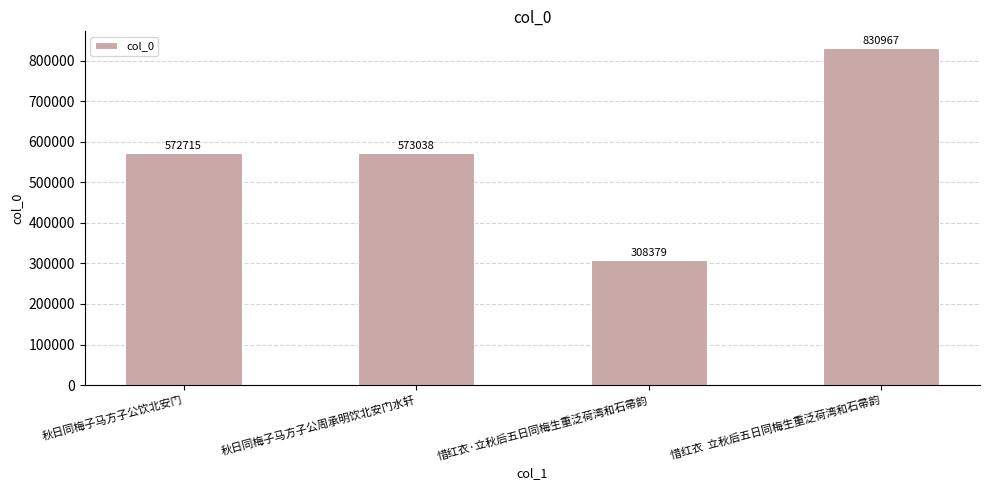

The value at 秋日同梅子马方子公饮北安门 is 572715. True or false?

True